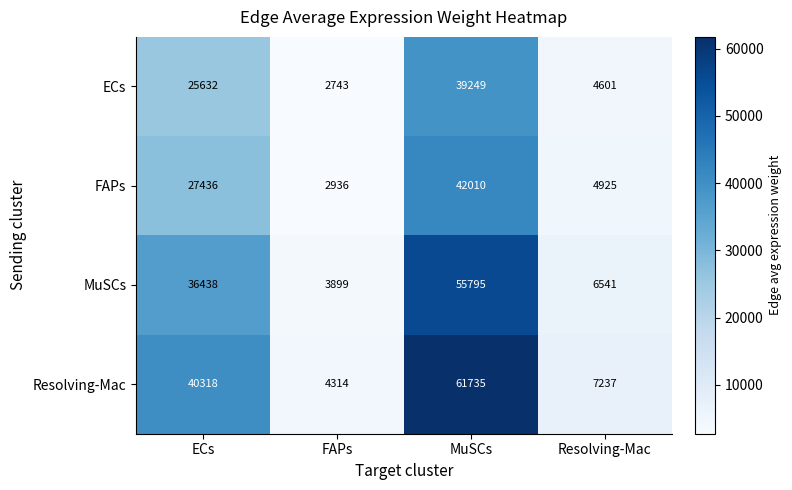

At how many categories does at least one series exceed 20443?

2